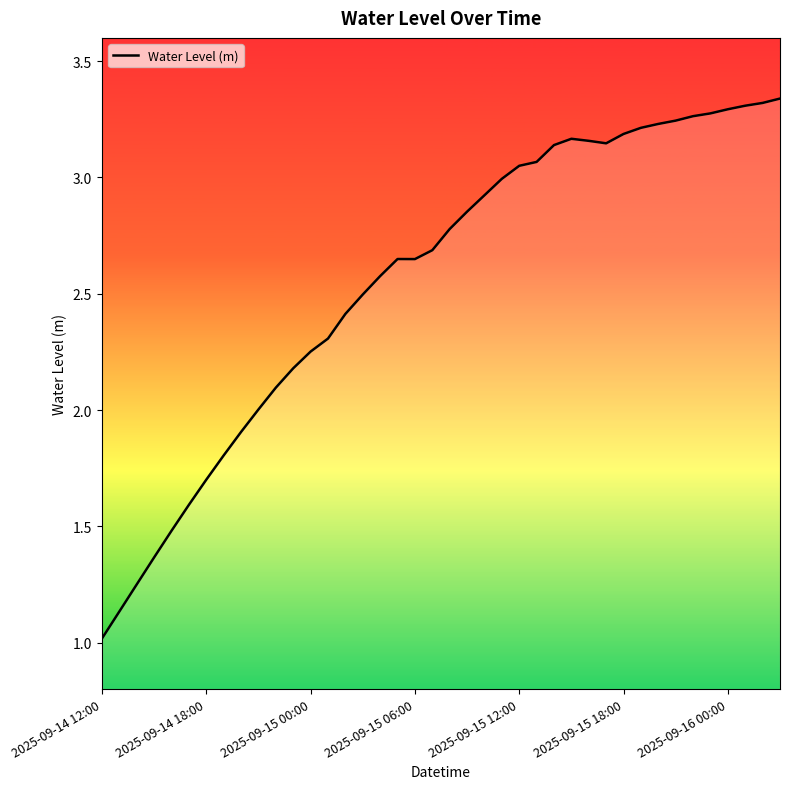

What is the difference between the second highest and second lowest values?

2.2